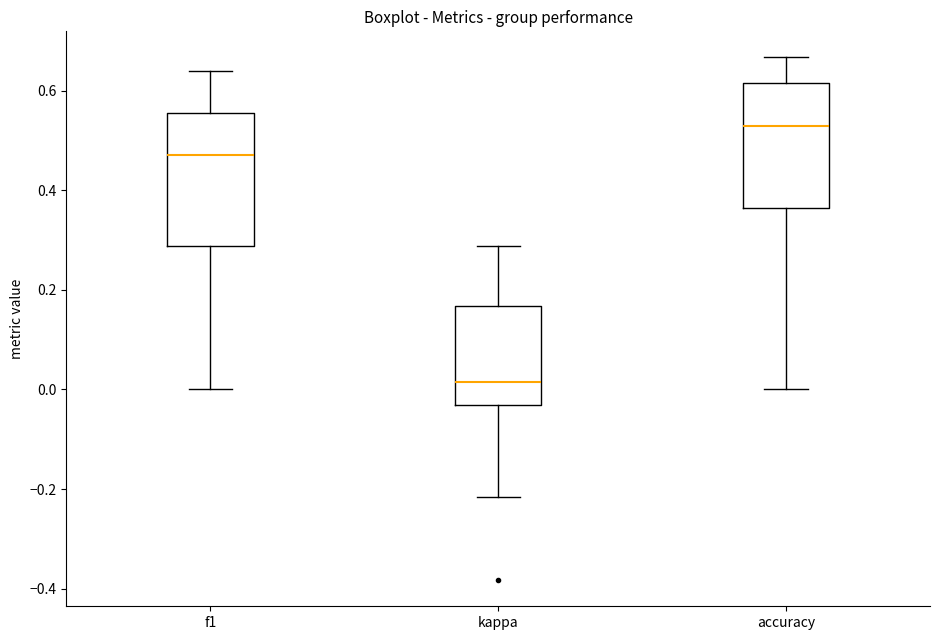

Where does the lower whisker of the box for kappa end on the y-axis? The values are not printed on the chart, so give them approximately, as read against the axis.

-0.22